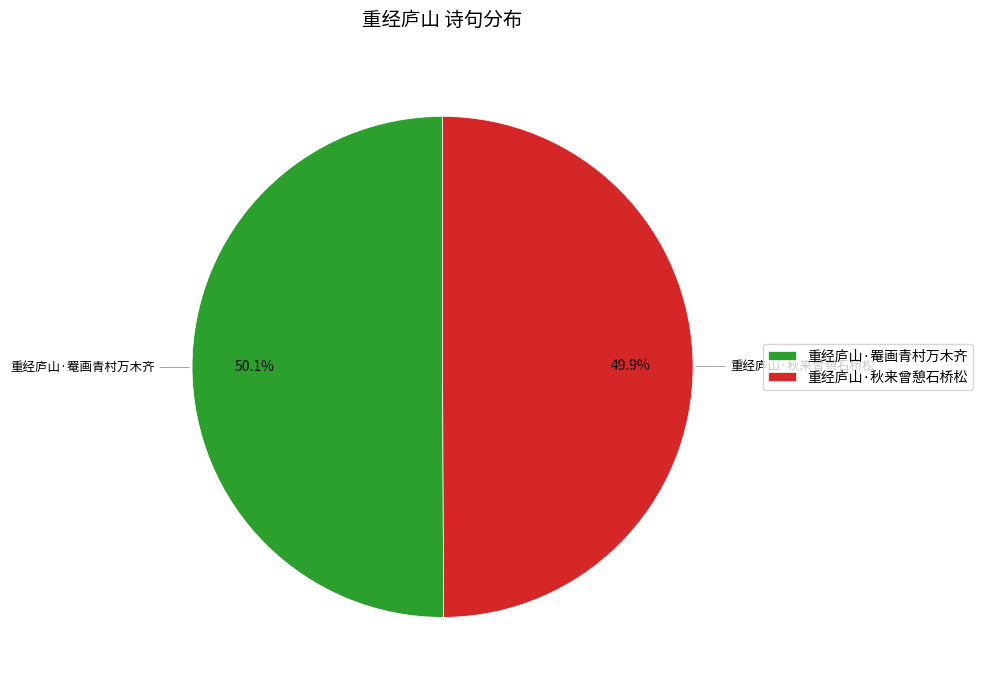

Is it true that 重经庐山·罨画青村万木齐 is 39% of the pie?

False